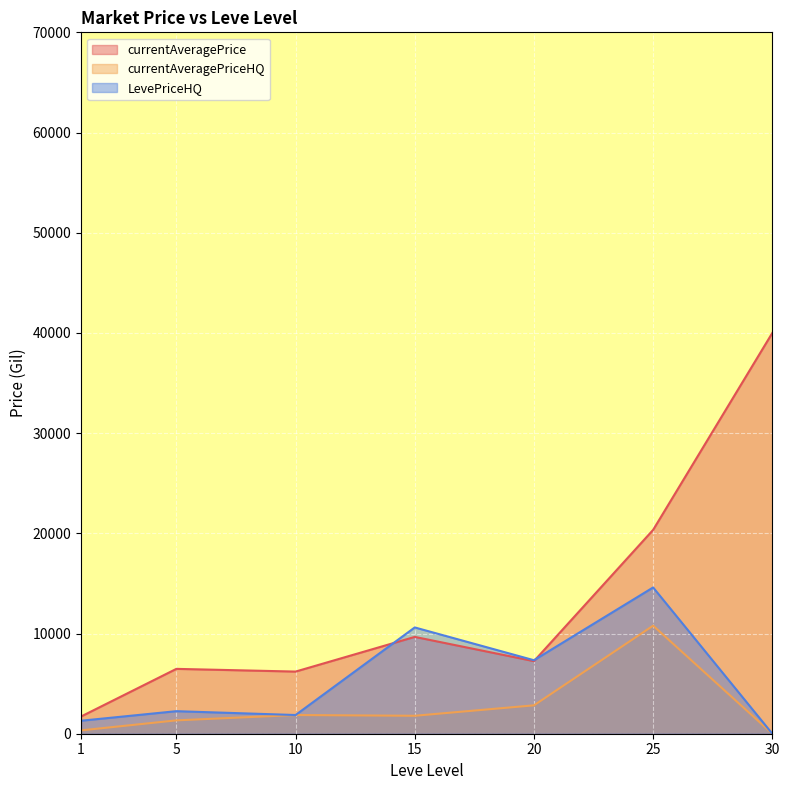

The value of LevePriceHQ at 5 is 2100. True or false?

False